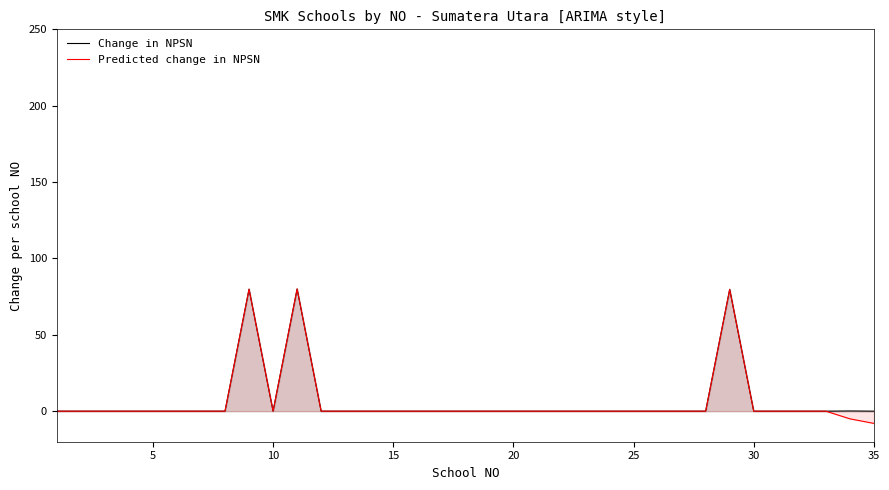

What is the sum of all Predicted change in NPSN values?

226.6